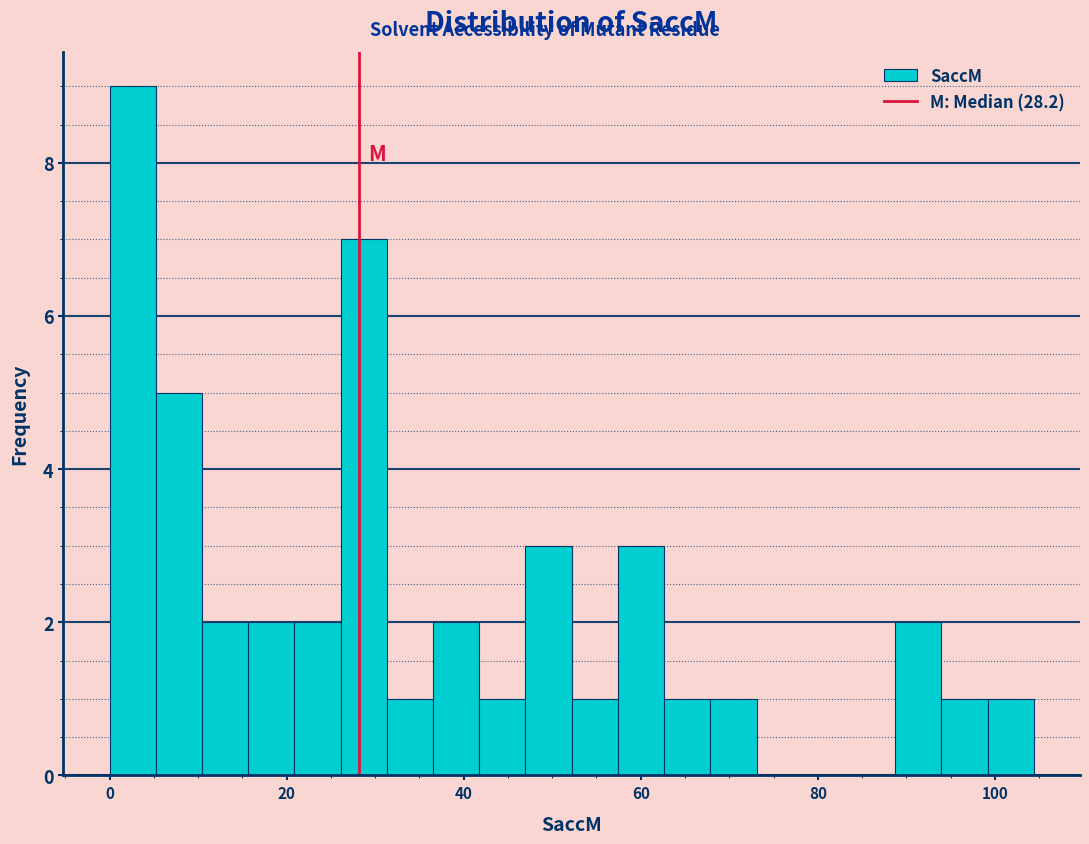

Around what value on the x-axis is the tallest bar? Give the approximate position of its centre, as read against the axis.

2